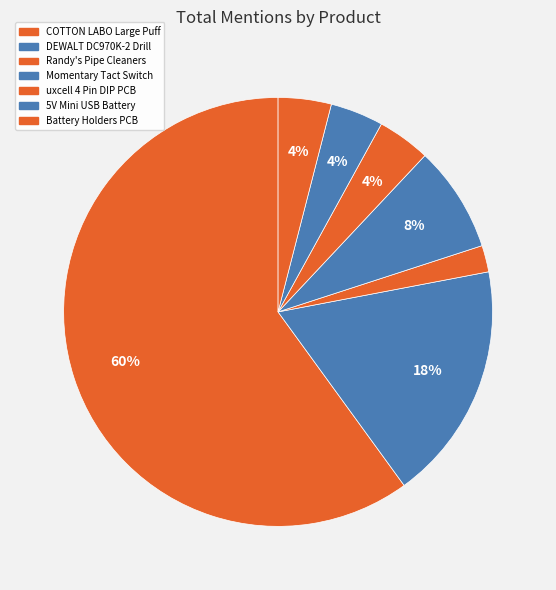

How many segments does this pie chart have?

7